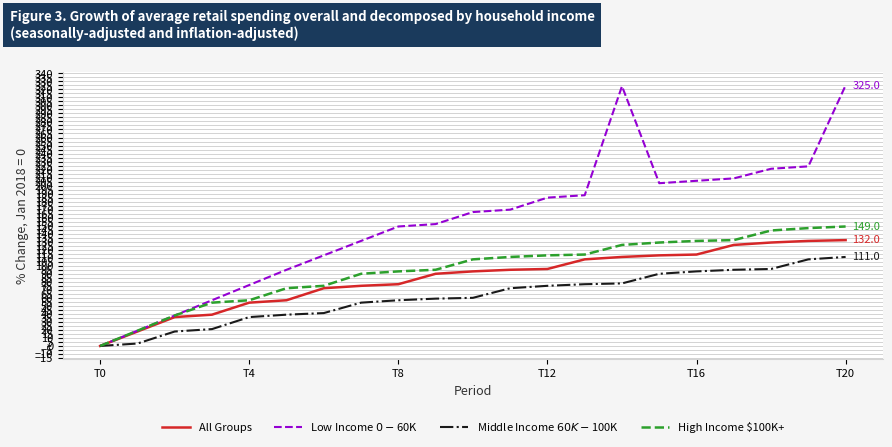

What is the average value of the Middle Income $60K-$100K series?

61